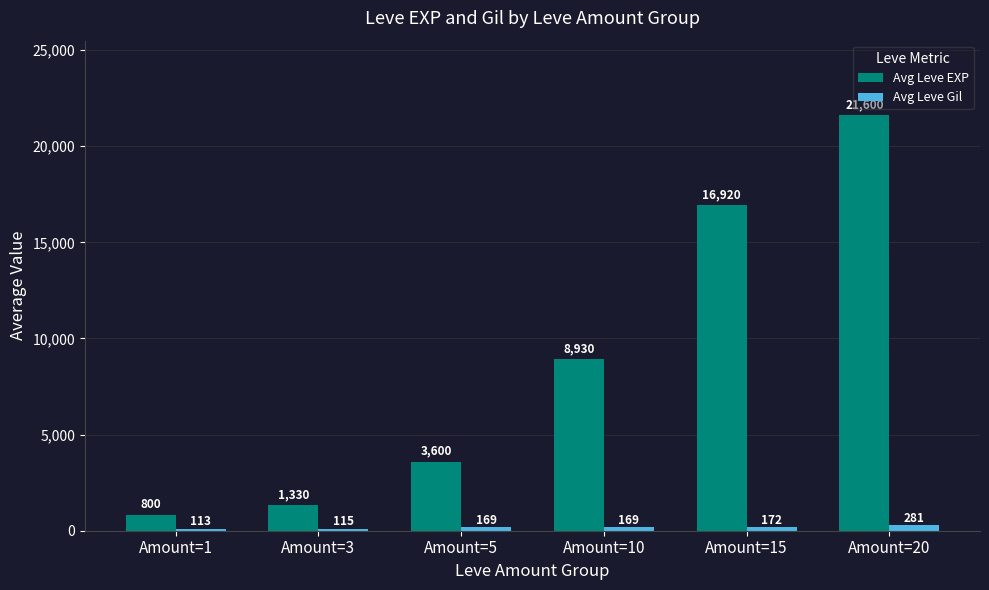

What is the difference between the maximum and minimum values in the Avg Leve Gil series?

168